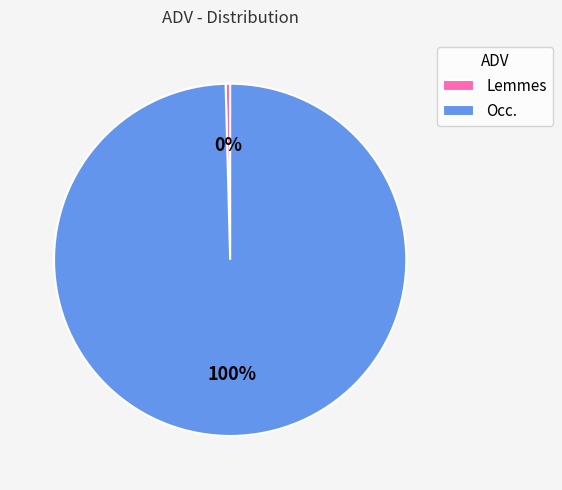

What is the ratio of the value at Occ. to the value at Lemmes?

239.8